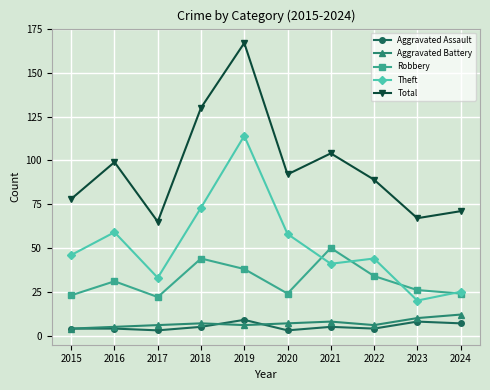

What are all the series names shown in the legend?

Aggravated Assault, Aggravated Battery, Robbery, Theft, Total